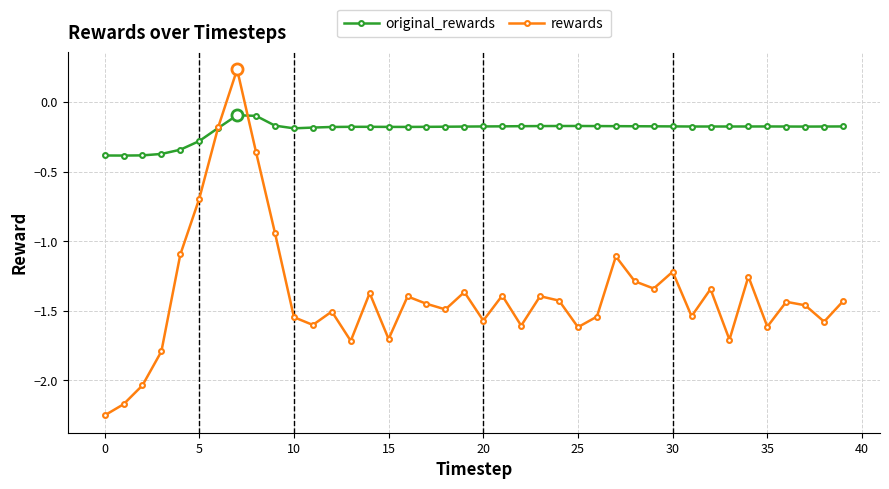

Which series has the largest range (max minus min)?

rewards